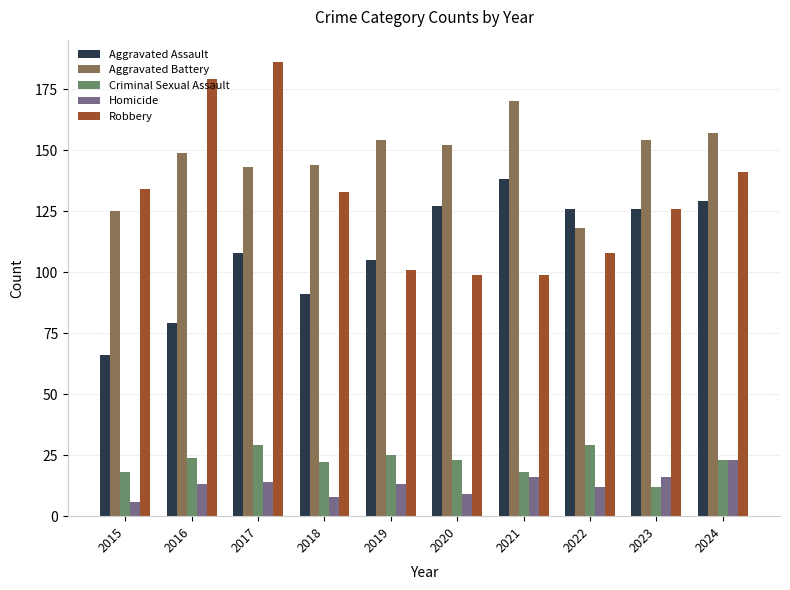

What is the total value across all series at 2023?

434